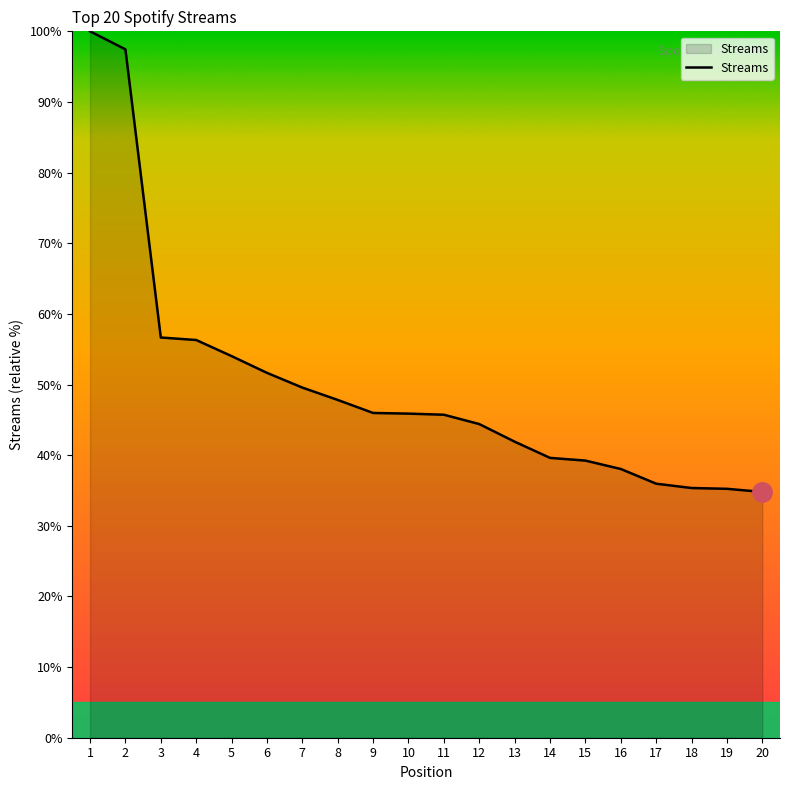

Is it true that the value at 19 is 62.4?

False